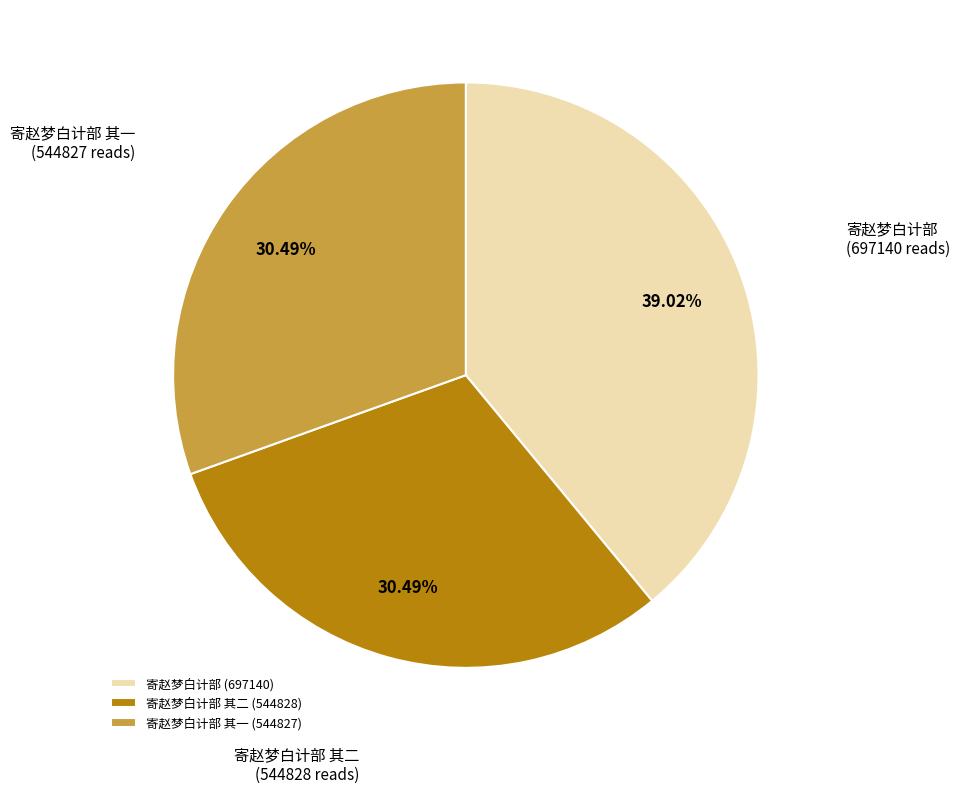

What percentage is the 寄赵梦白计部 slice, to the nearest percent?

39%